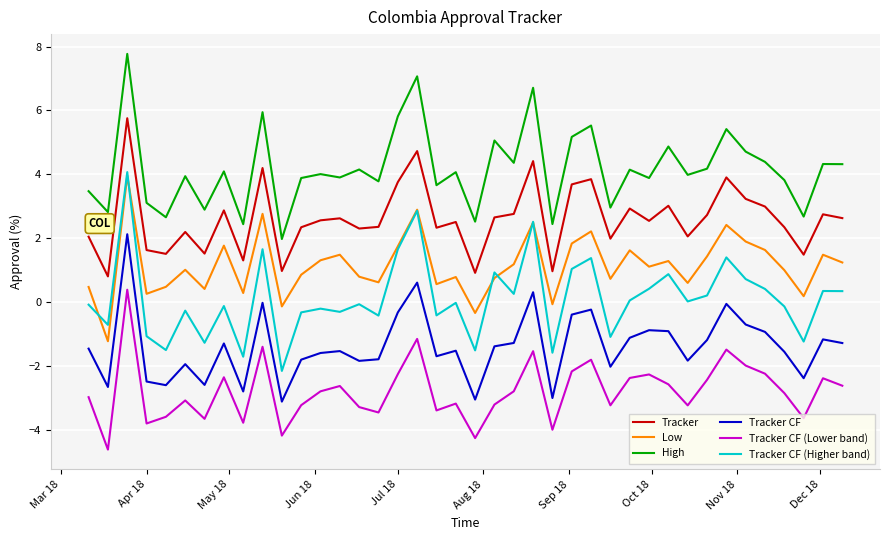

What is the minimum value for Tracker CF?

-3.1